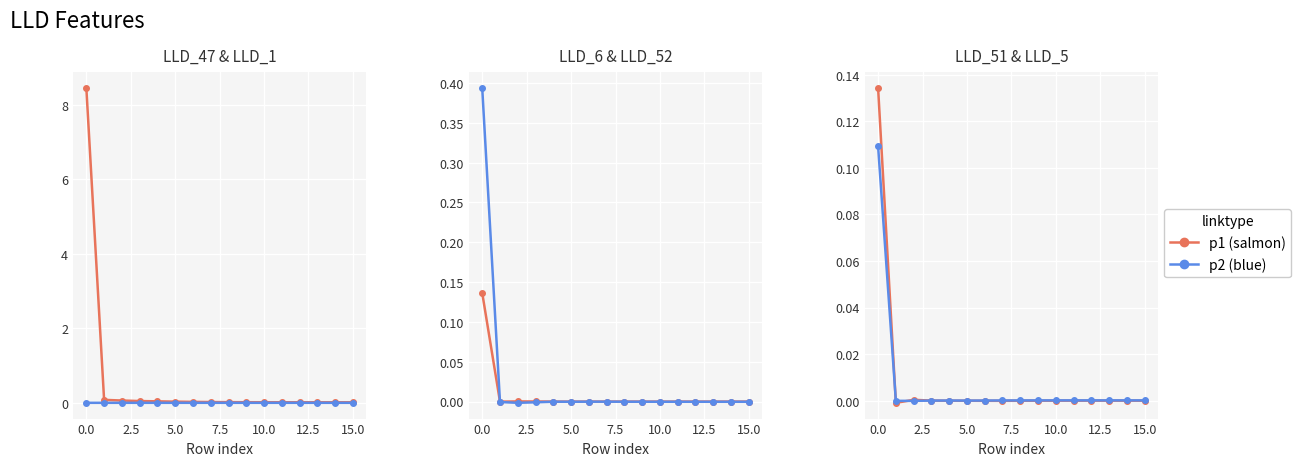

Rank the series by their maximum value, from lowest to highest.

LLD_1, LLD_5, LLD_51, LLD_6, LLD_52, LLD_47